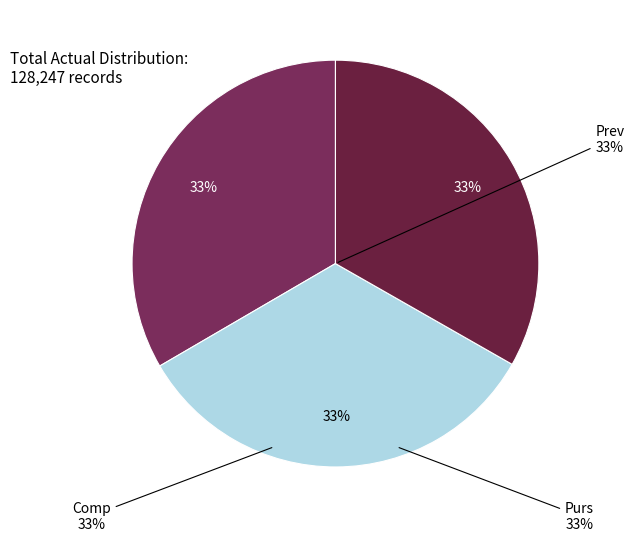

Is Purs the majority of the pie?

No